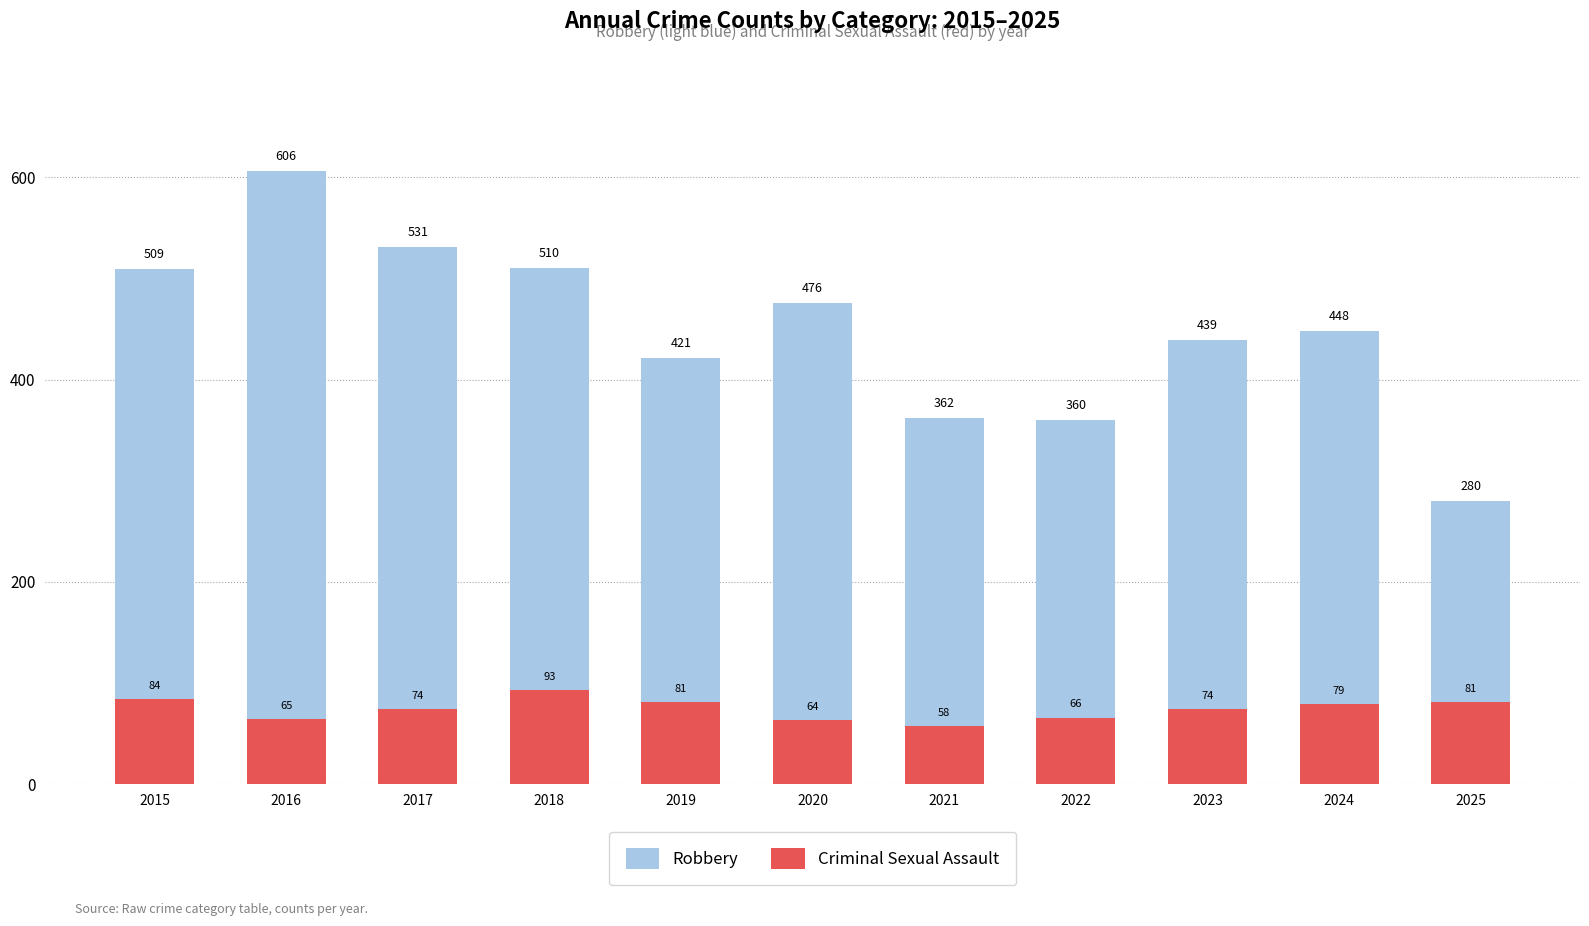

Between 2021 and 2015, which is larger?

2015